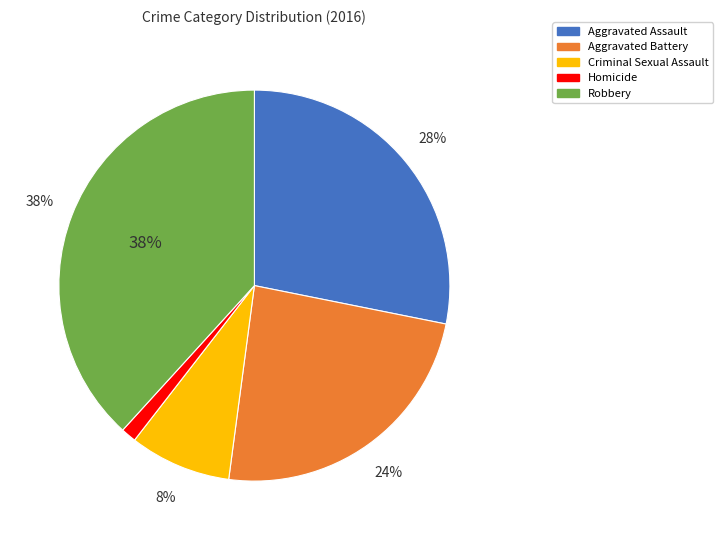

What percentage is the Homicide slice, to the nearest percent?

1%